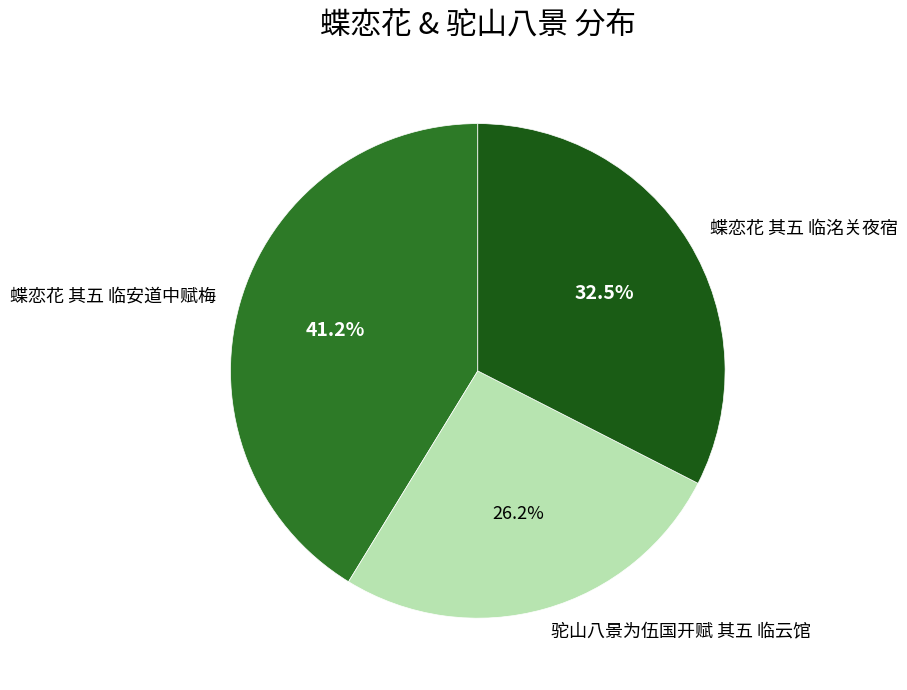

What percentage is the 蝶恋花 其五 临安道中赋梅 slice, to the nearest percent?

41%